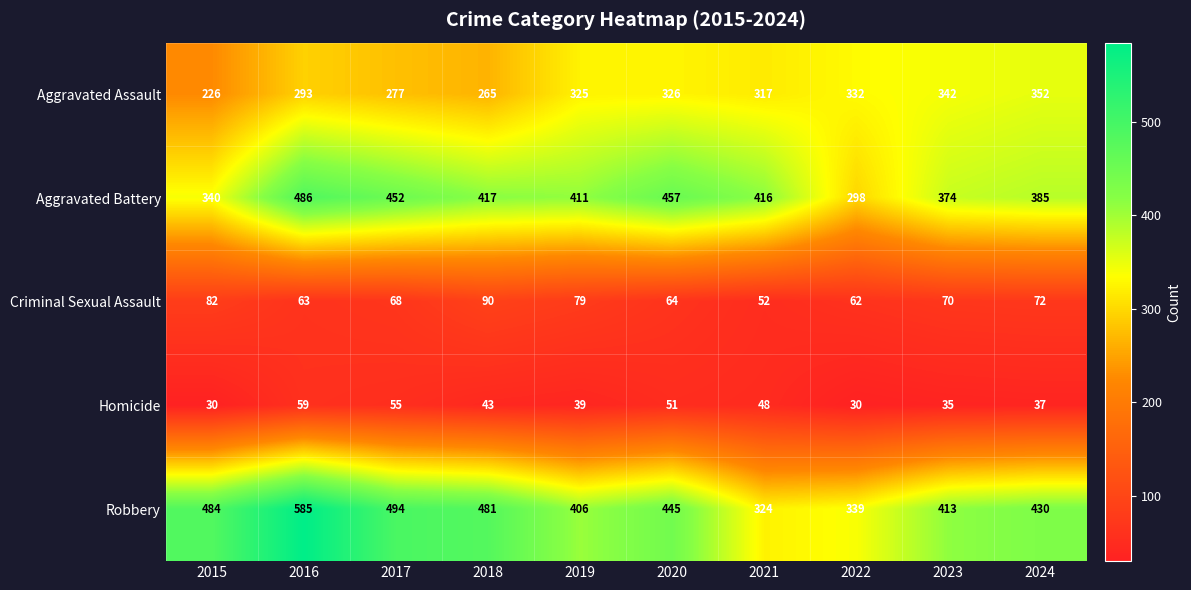

List the series in order of their peak value, lowest first.

Homicide, Criminal Sexual Assault, Aggravated Assault, Aggravated Battery, Robbery